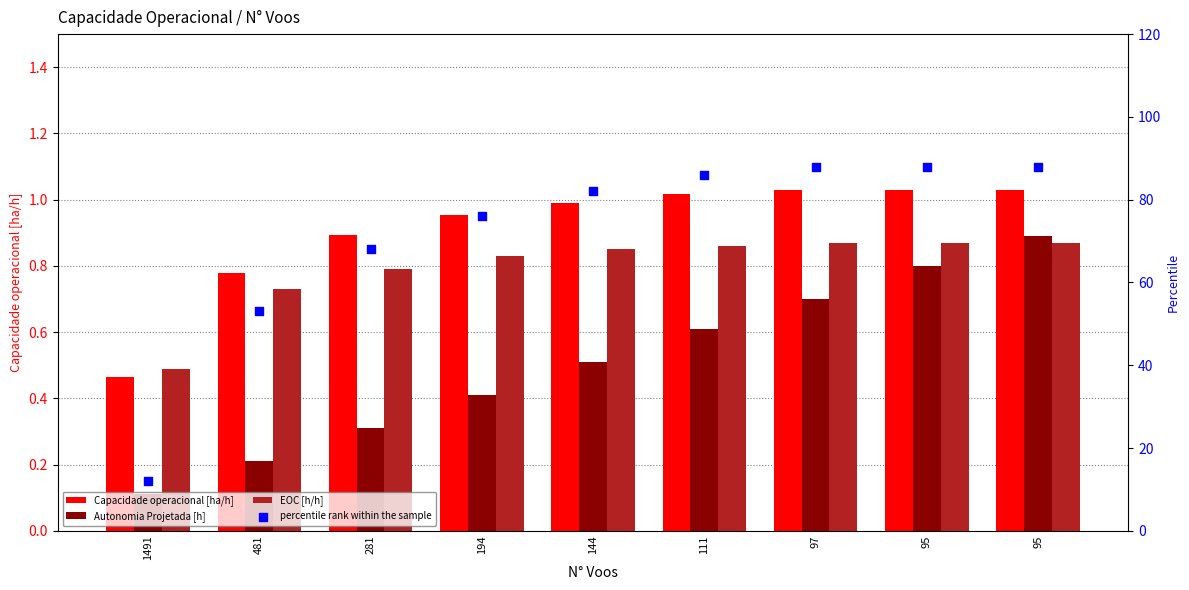

Is the value of EOC [h/h] at 95 greater than the value of Capacidade operacional [ha/h] at 1491?

Yes